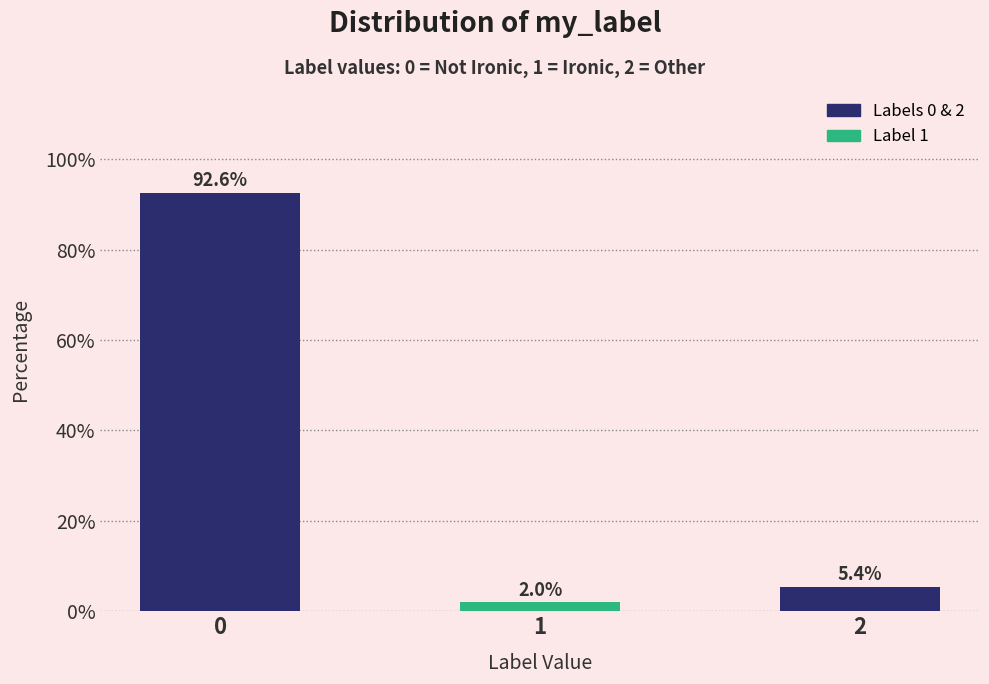

Reading left to right, transcribe all the data shown in this chart.

92.6	2.0	5.4